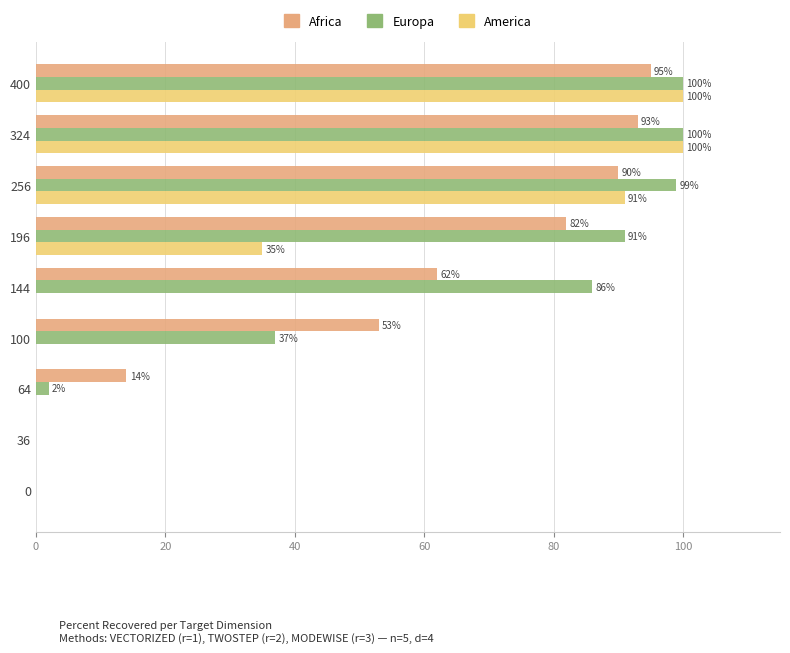

What is the sum of all Africa values?

489